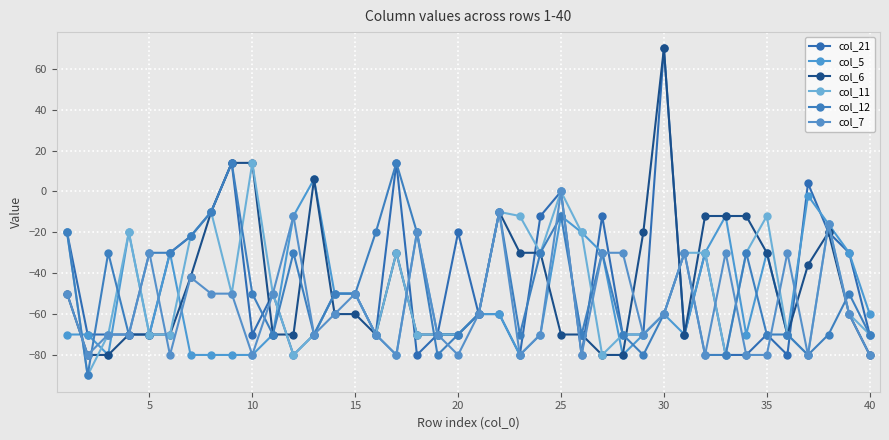

How many interior local valleys does the col_5 series have?

8